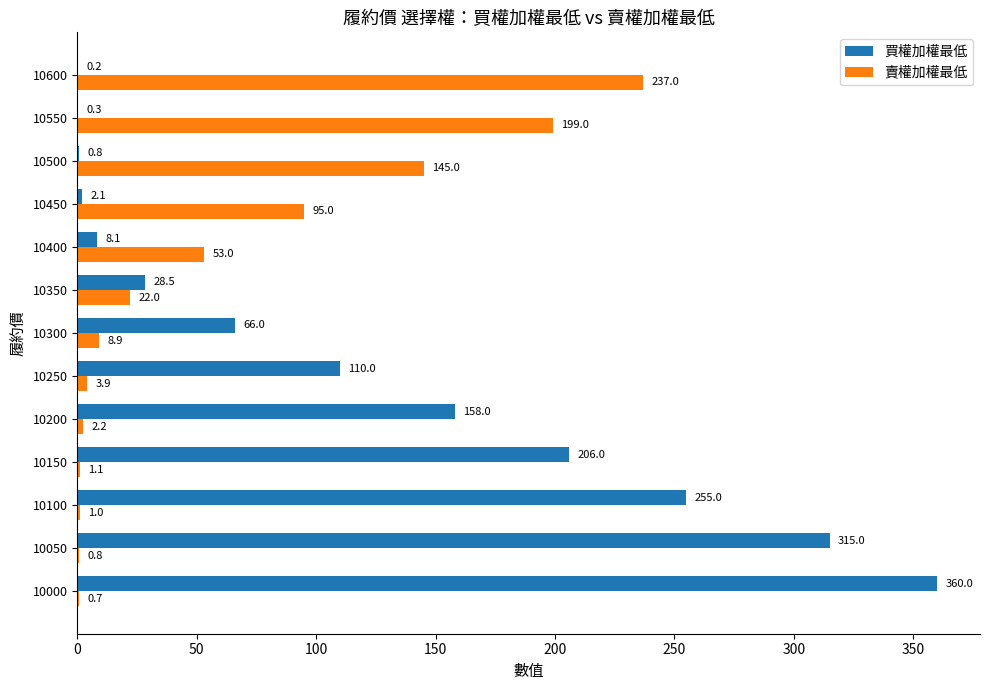

What is the sum of all 賣權加權最低 values?

769.6